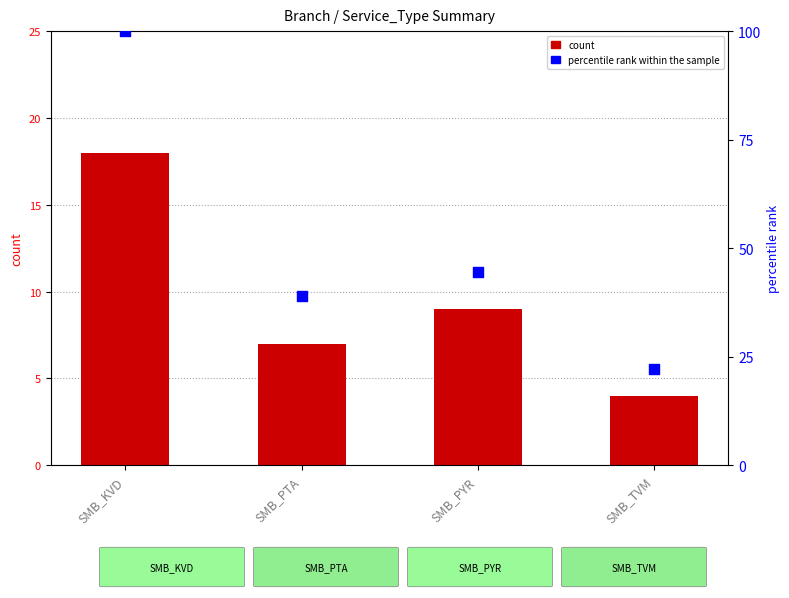

Which series has the largest total across all categories?

percentile rank within the sample